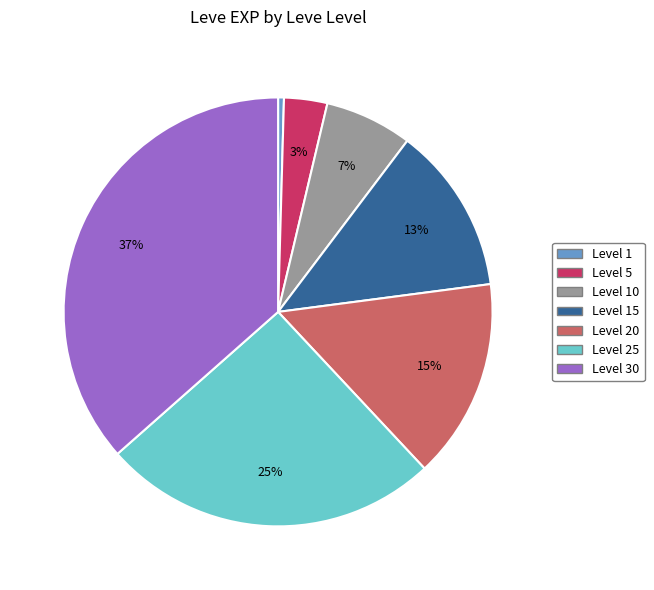

Is there a majority slice in this chart?

No